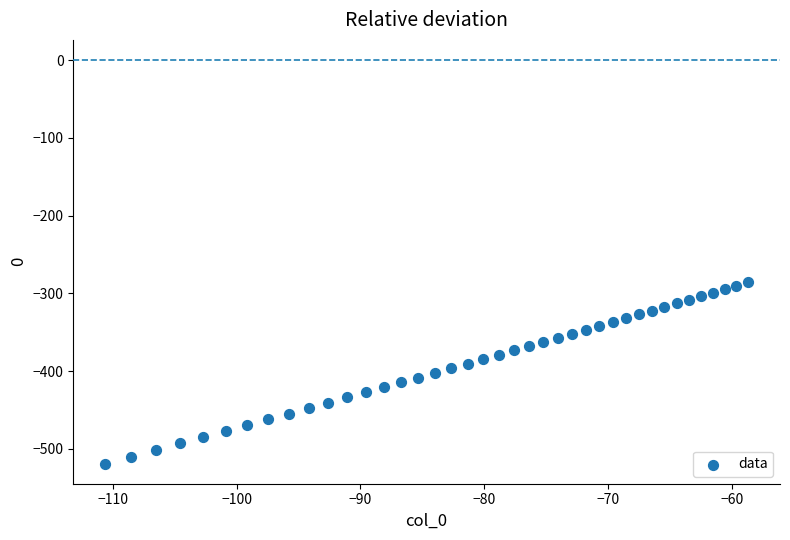

What is the range of X values (max minus min)?

51.8